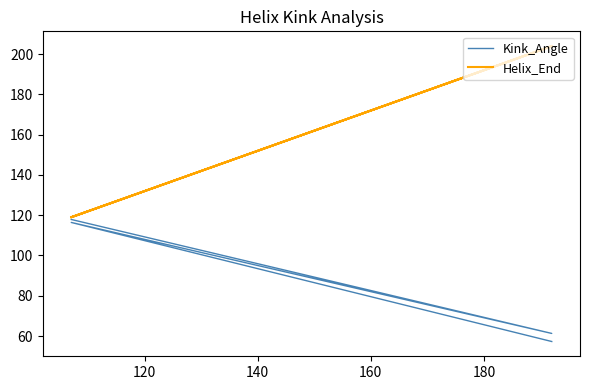

Is the value of Helix_End at 140 greater than the value of Kink_Angle at 140?

Yes